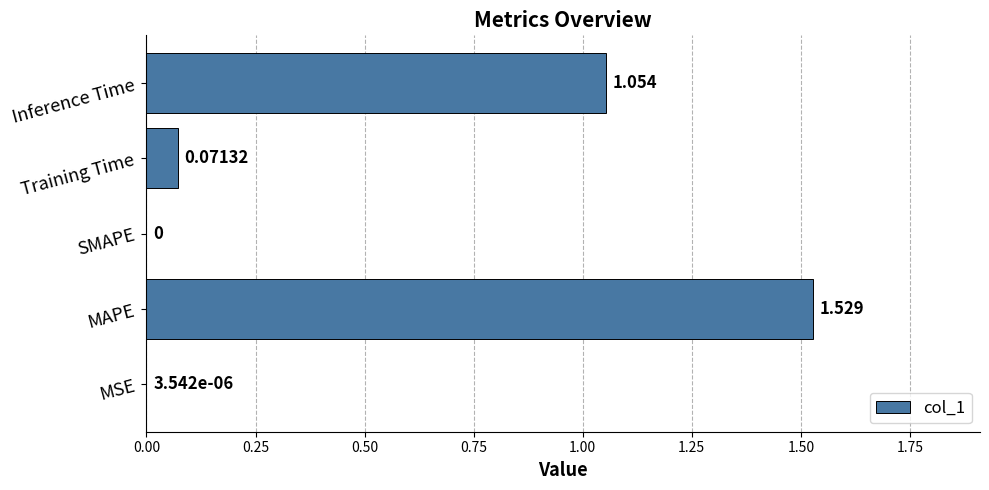

How many data points are above 0?

4